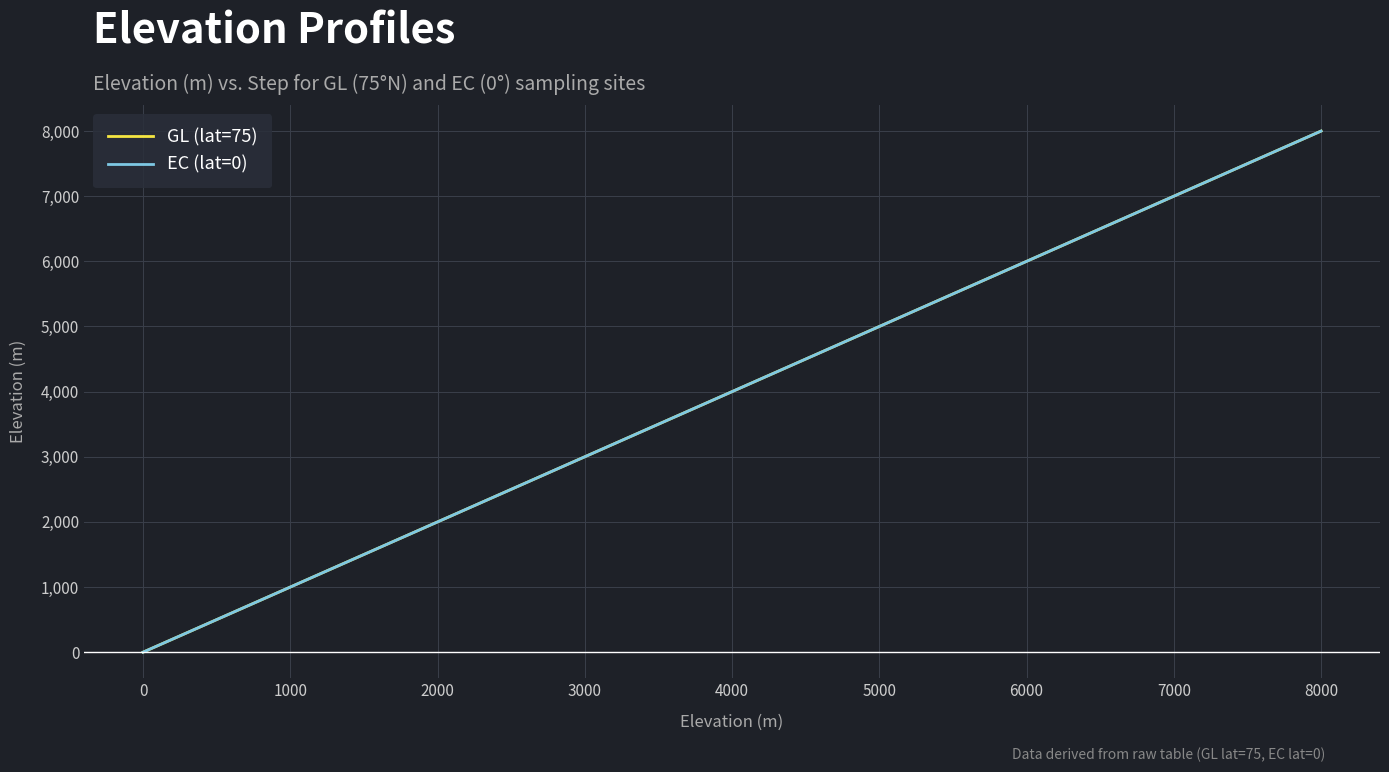

Is this an area chart (filled region under the line)?

No